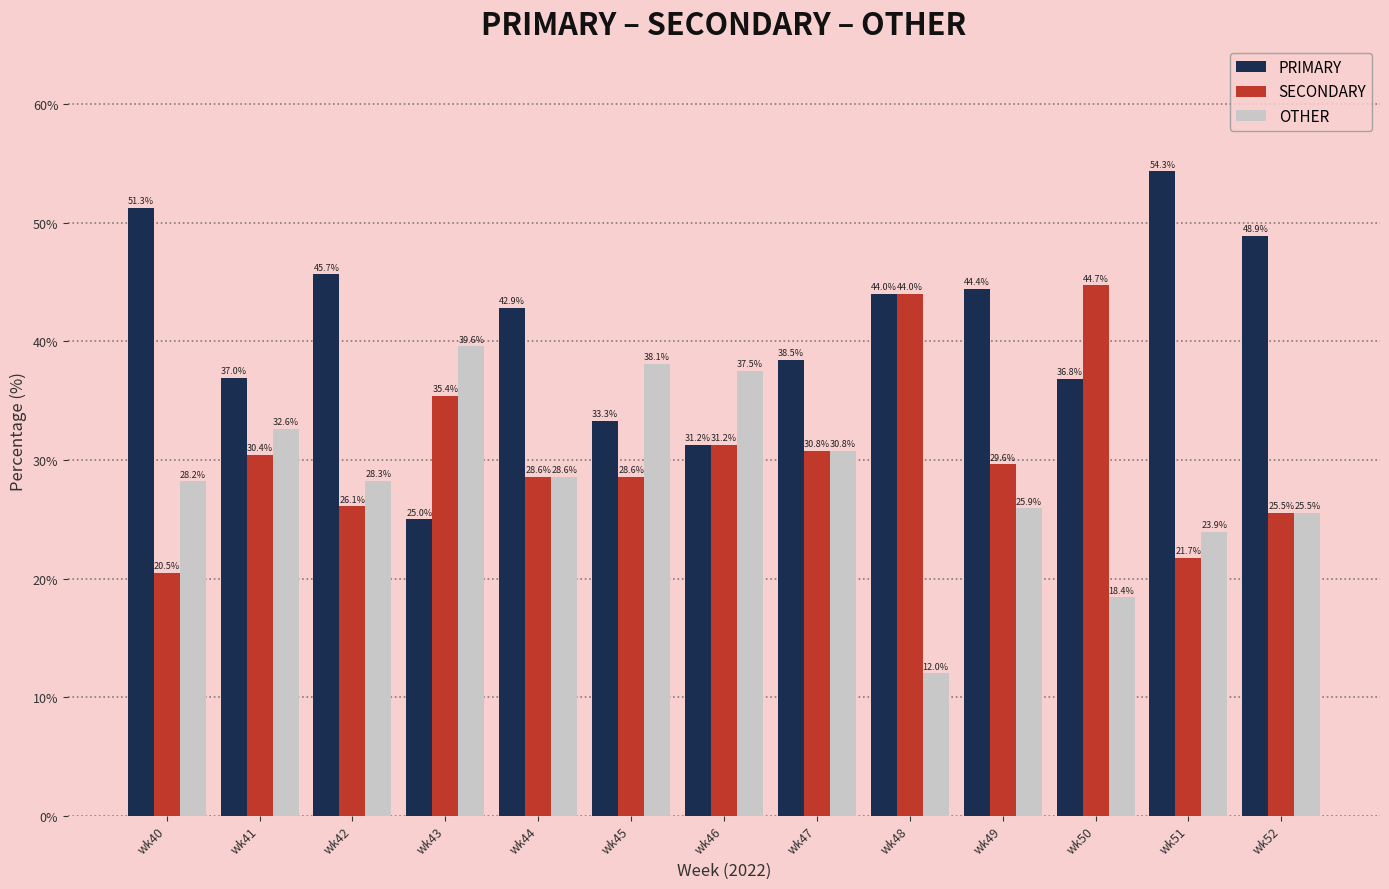

Rank the categories by OTHER value from highest to lowest.

wk43, wk45, wk46, wk41, wk47, wk44, wk42, wk40, wk49, wk52, wk51, wk50, wk48